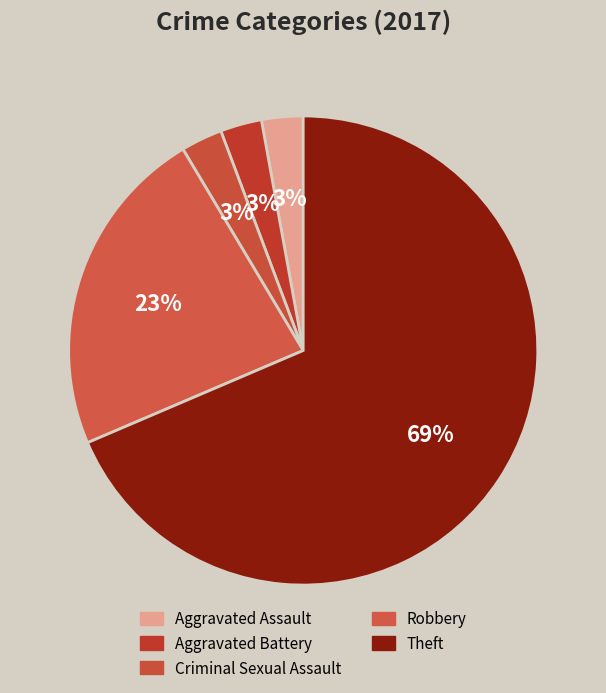

What is the smallest slice in the pie chart?

Aggravated Assault